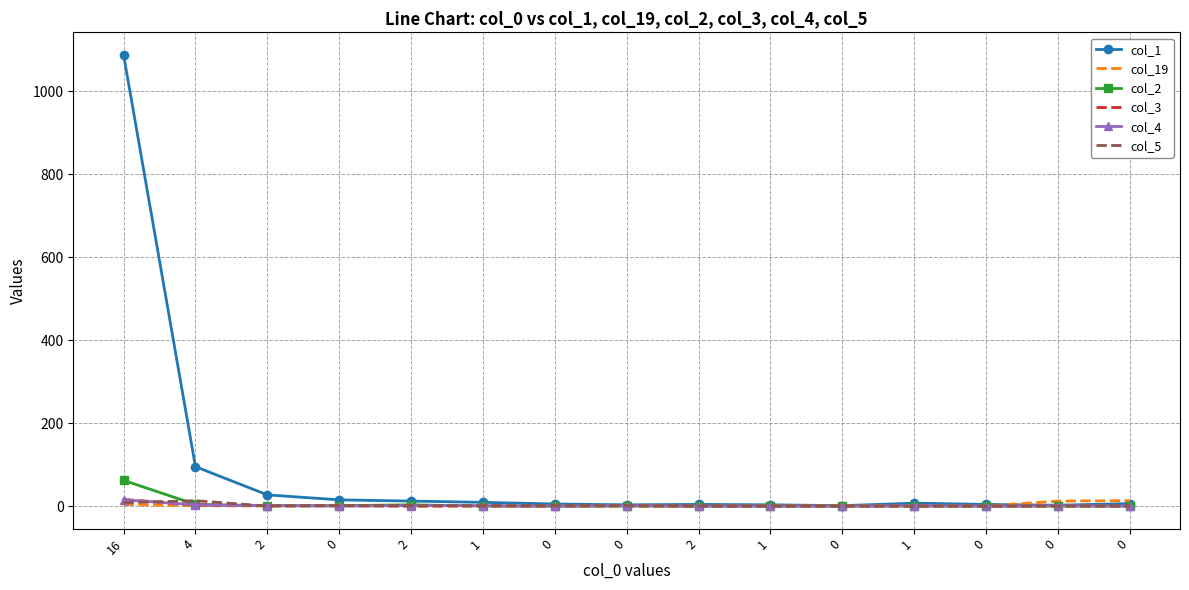

Reading left to right, transcribe all the data shown in this chart.

col_1: 1088	95	27	15	12	9	5	3	4	3	1	7	4	2	6
col_19: 4	1	0	1	0	1	0	0	0	1	1	1	0	12	13
col_2: 62	4	1	1	3	0	0	0	0	0	0	0	0	0	0
col_3: 16	3	1	1	0	0	0	1	0	0	0	0	0	0	0
col_4: 15	3	1	0	1	1	0	1	0	0	0	1	0	1	0
col_5: 8	13	0	1	1	1	1	1	0	0	0	0	0	0	0